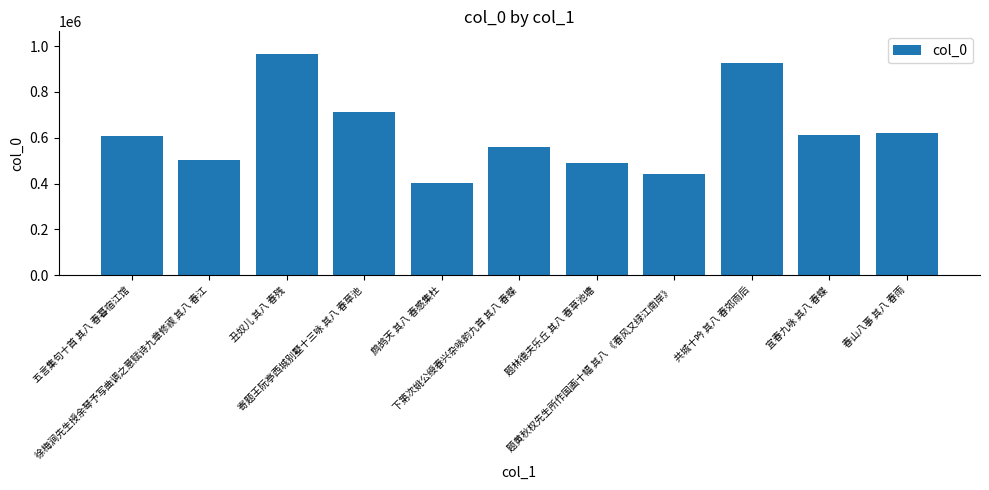

The chart shows a value of 200976 at 共城十吟 其八 春郊雨后. True or false?

False